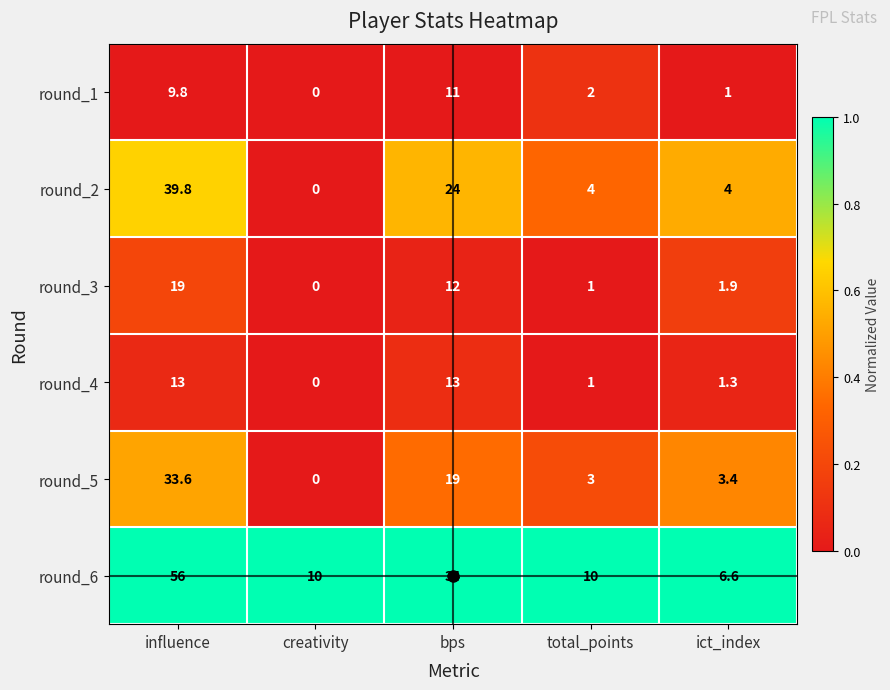

Is it true that round_4 equals 0.7 at total_points?

False